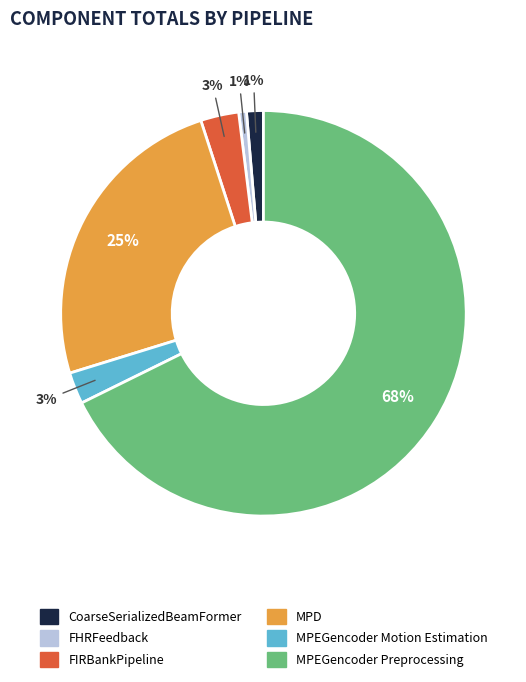

Count the number of slices in the pie.

6